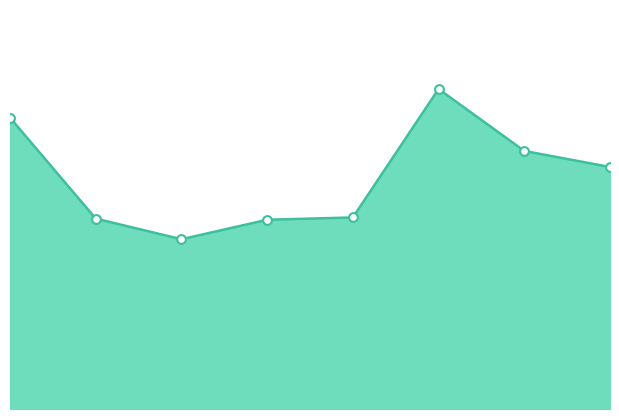

How many lines are shown in the chart?

1